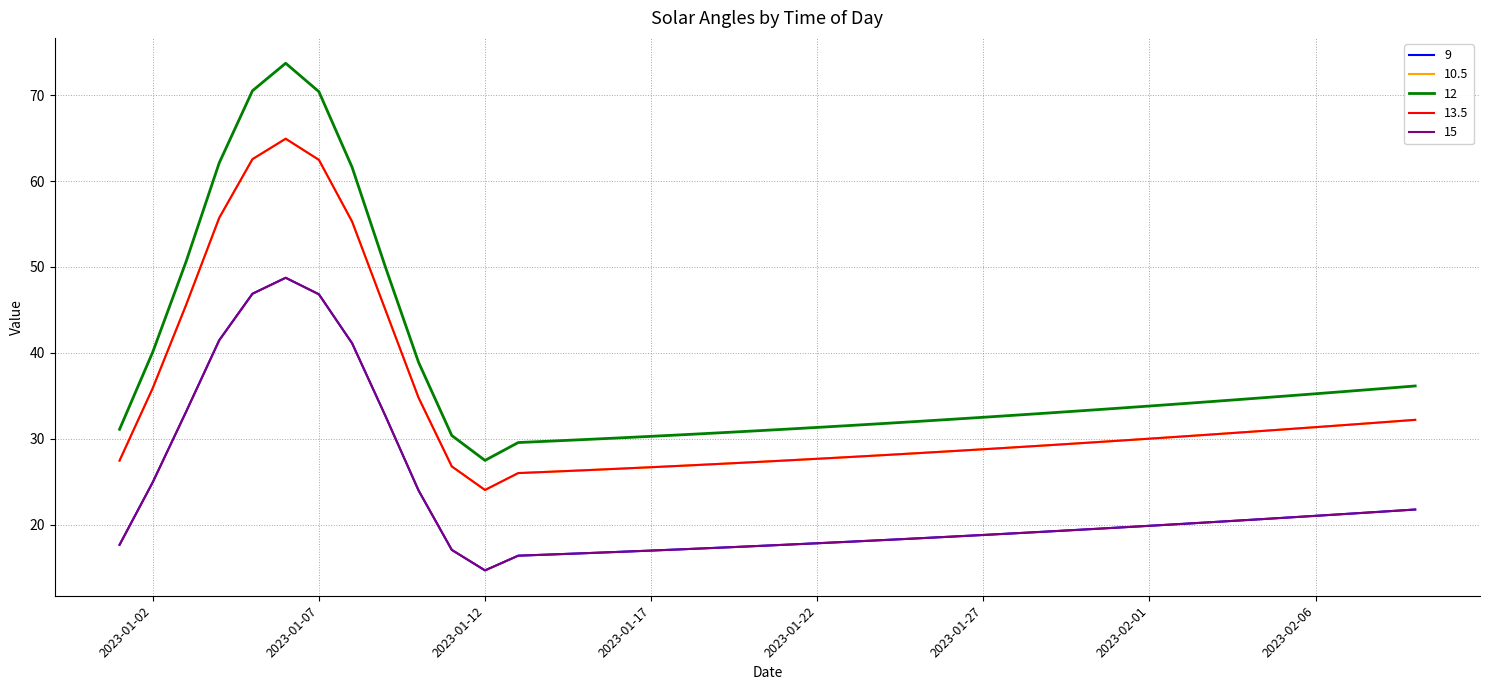

How many interior local valleys does the 9 series have?

1